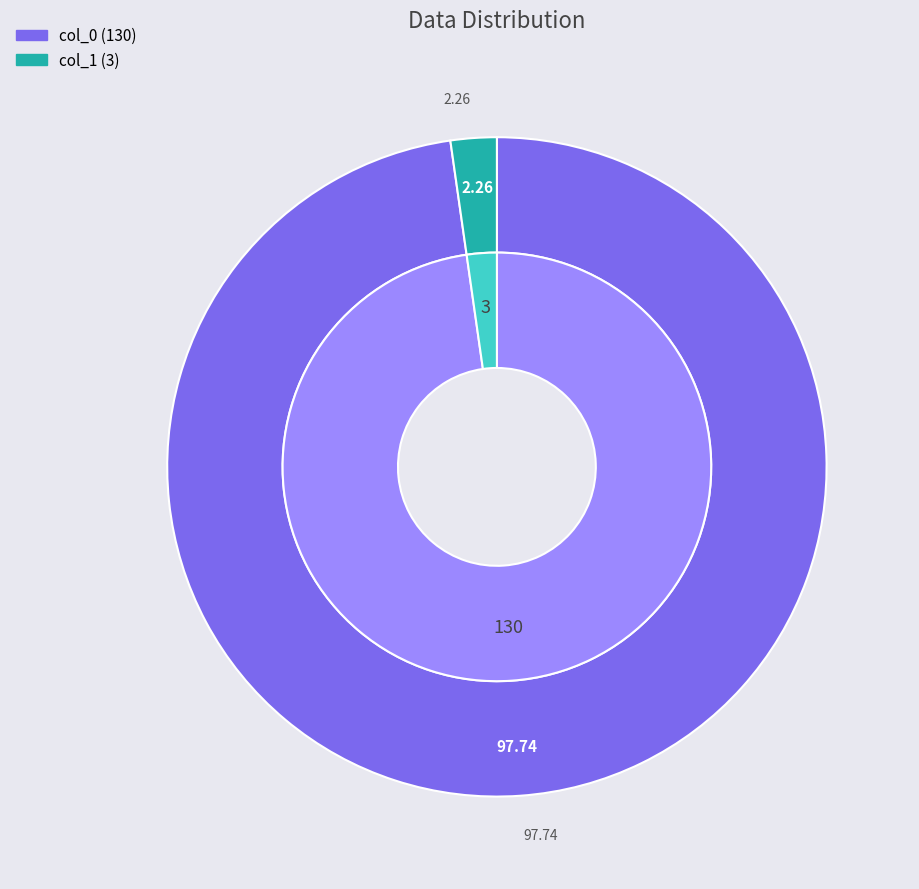

What percentage is the col_1 slice, to the nearest percent?

2%